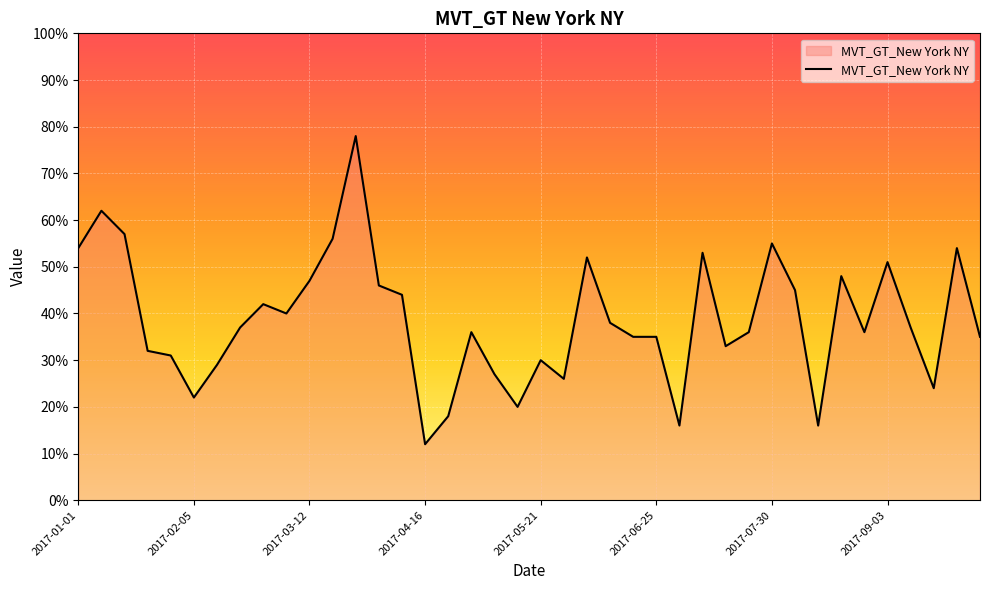

What is the maximum value shown in the chart?

78